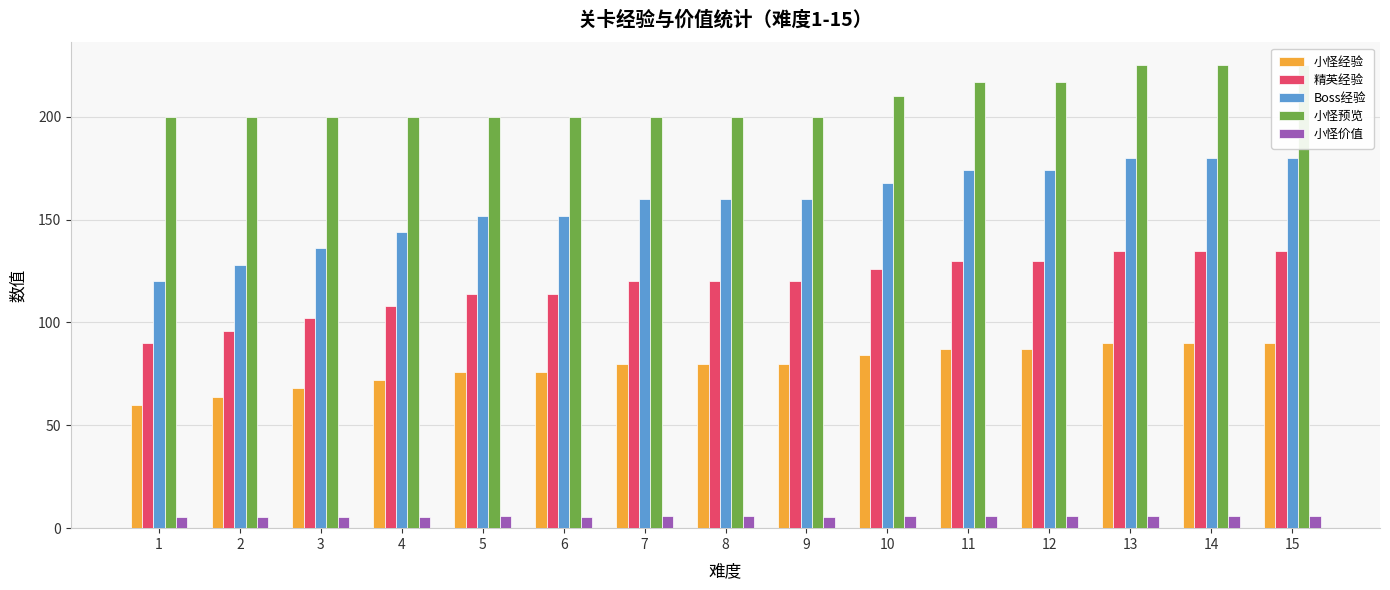

The value of Boss经验 at 1 is 71.2. True or false?

False